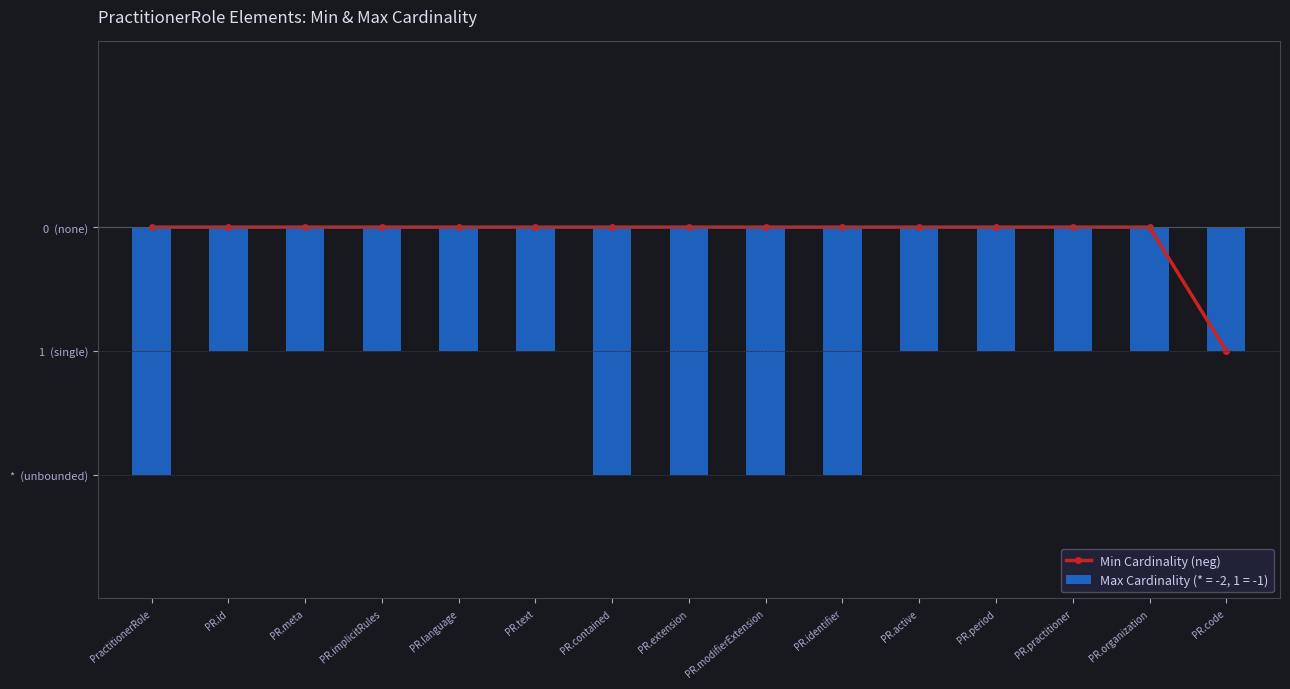

What is the sum of all values?

-1